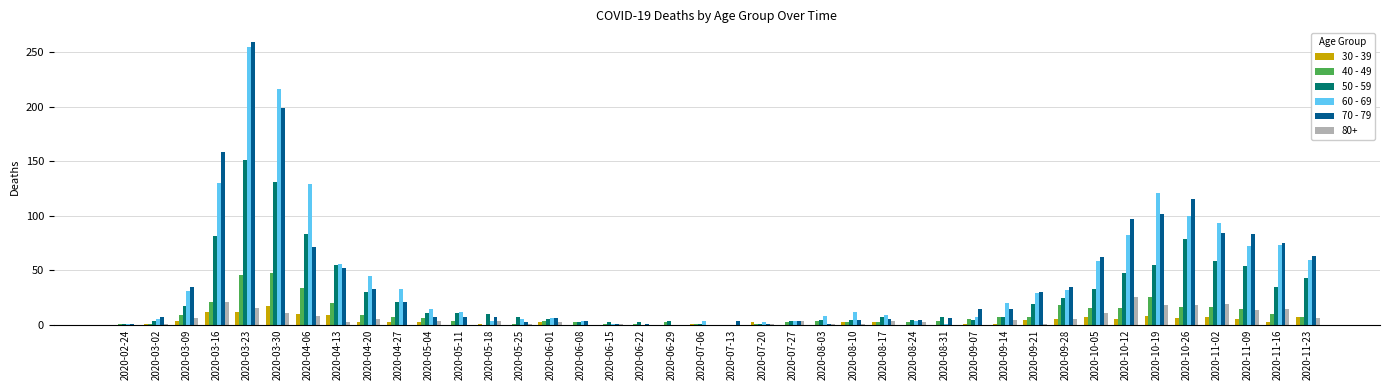

The value of 50 - 59 at 2020-10-12 is 15. True or false?

False